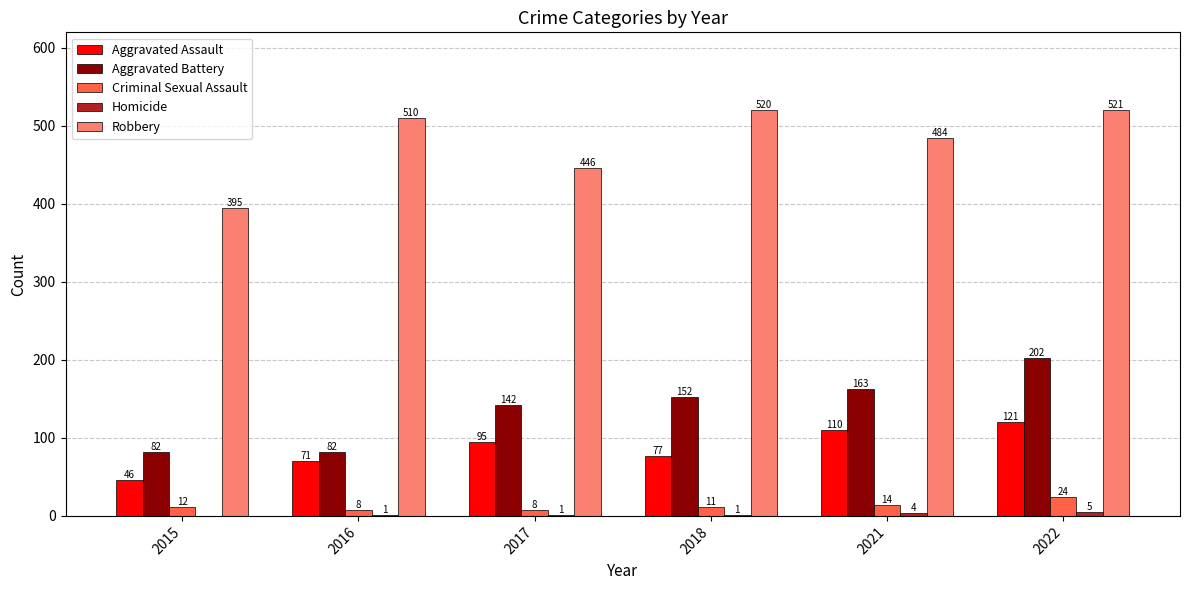

Where is Robbery nearest to the value 458?

2017